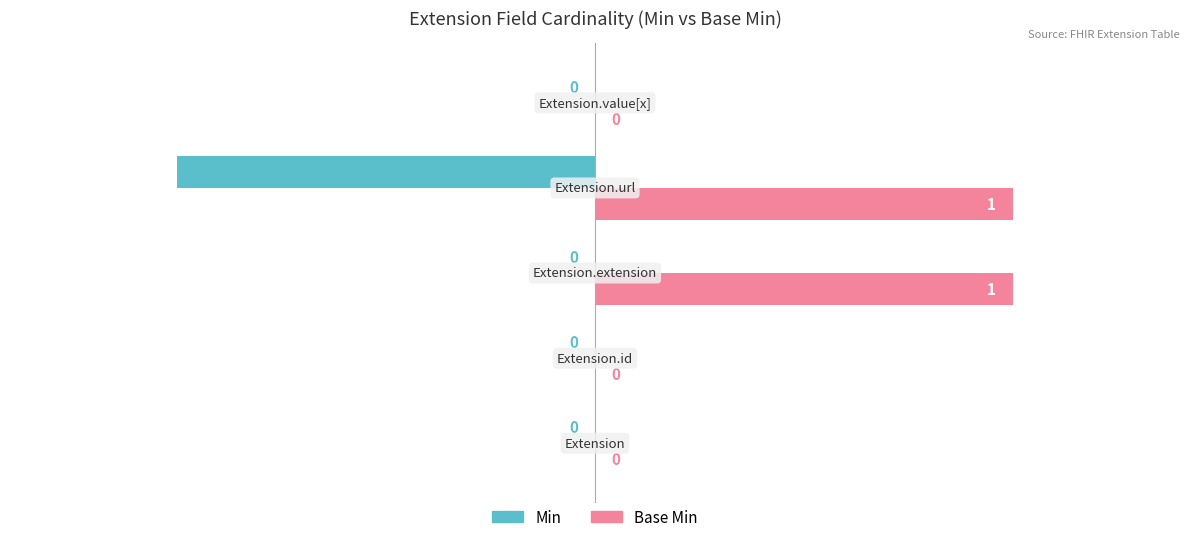

Which series has the largest total across all categories?

Base Min